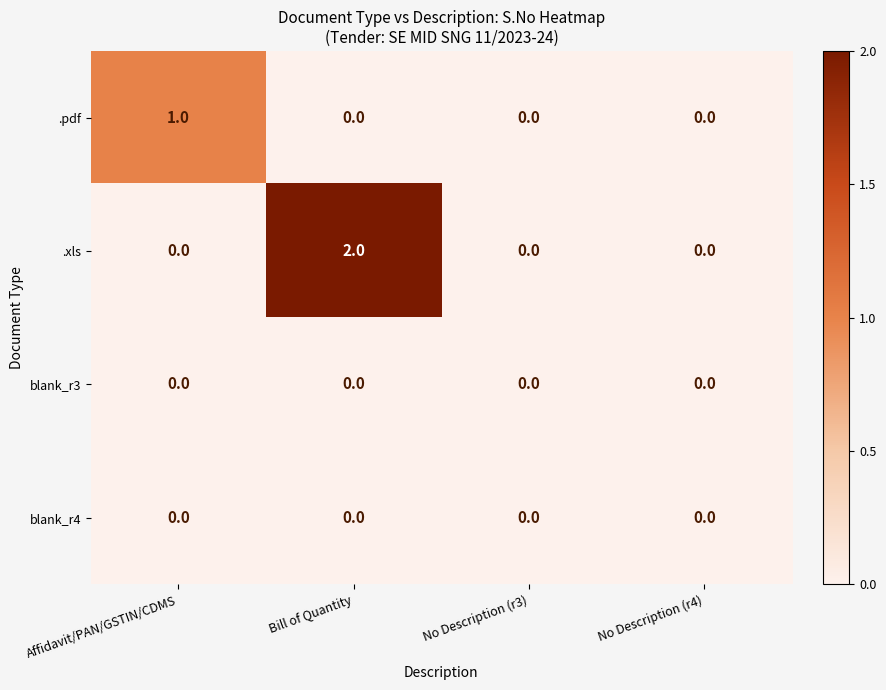

Count the .pdf values in the range 0 to 1.

4